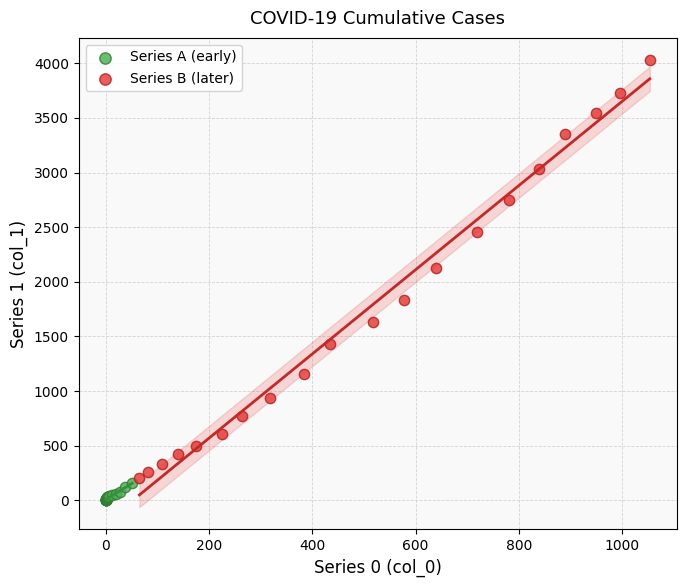

Which series has the widest spread of Y values?

Series B (later)